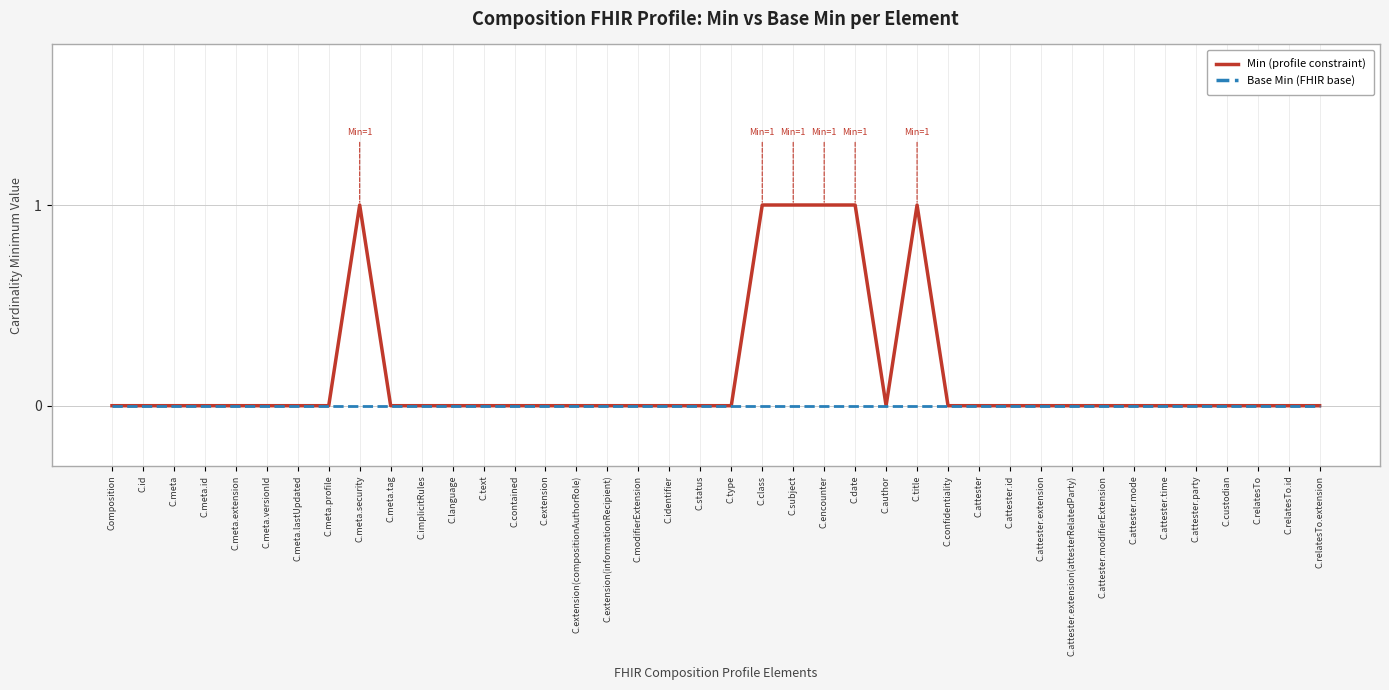

Rank the series by their average value, from lowest to highest.

Base Min (FHIR base), Min (profile constraint)